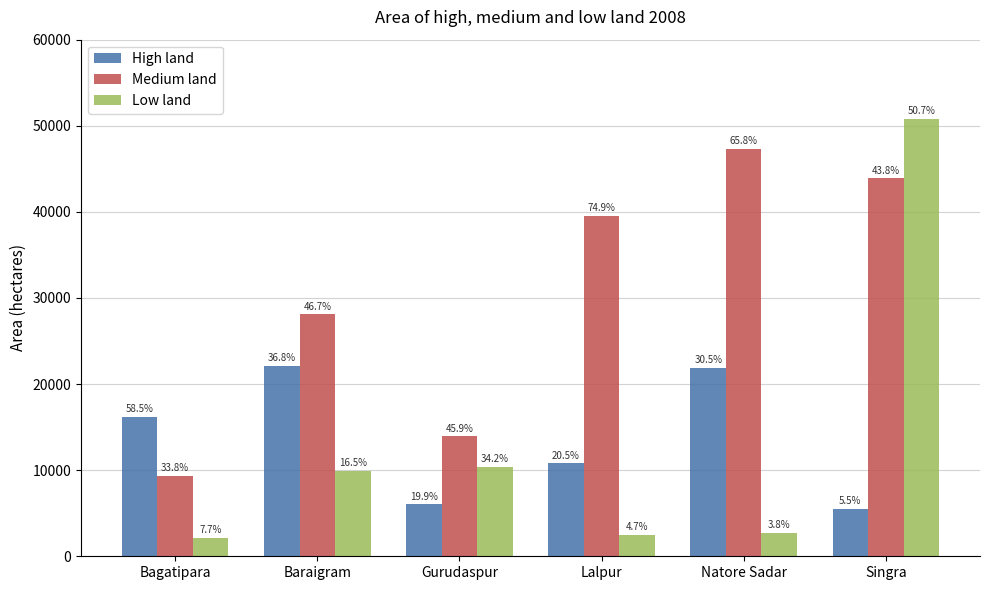

Reading left to right, transcribe all the data shown in this chart.

High land: Bagatipara=16169	Baraigram=22118	Gurudaspur=6036	Lalpur=10808	Natore Sadar=21918	Singra=5538
Medium land: Bagatipara=9354	Baraigram=28093	Gurudaspur=13938	Lalpur=39537	Natore Sadar=47327	Singra=43898
Low land: Bagatipara=2132	Baraigram=9910	Gurudaspur=10384	Lalpur=2470	Natore Sadar=2730	Singra=50809